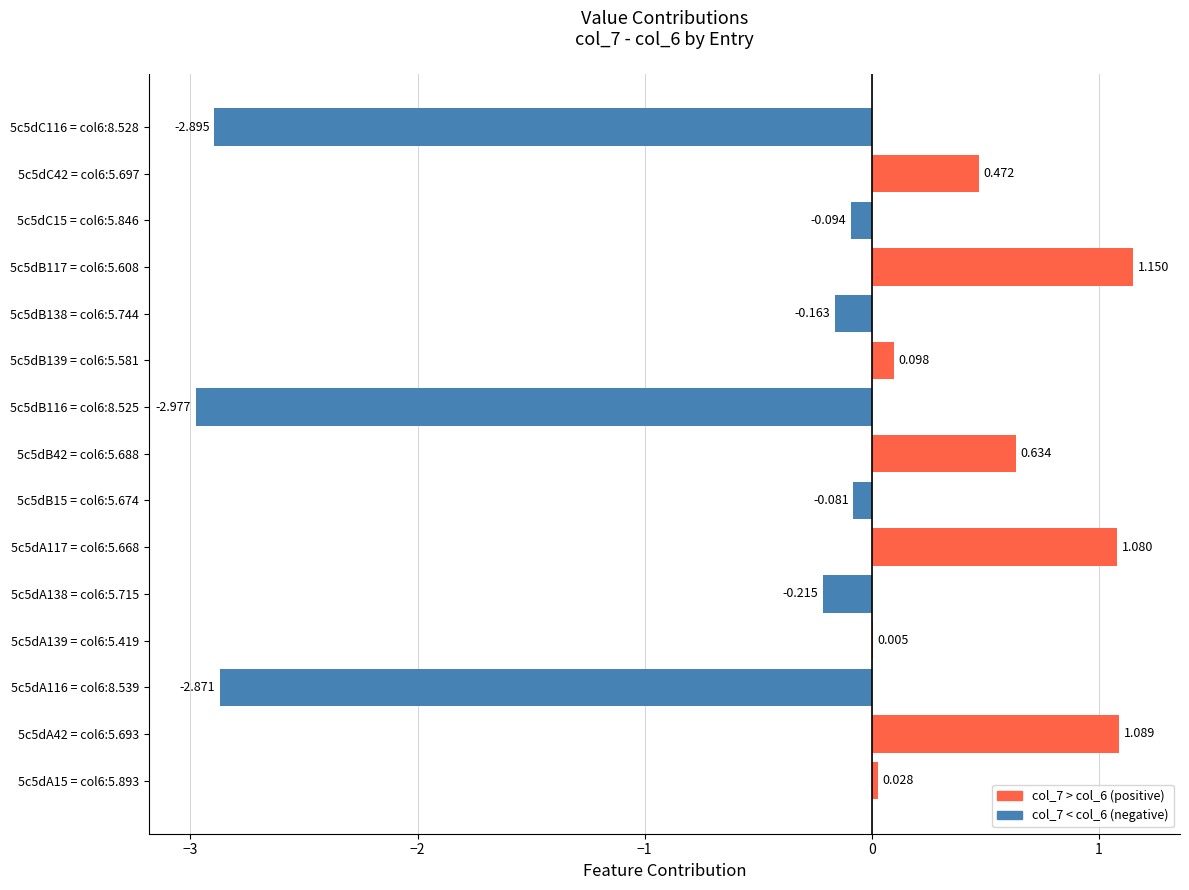

How many data points are above 0?

8